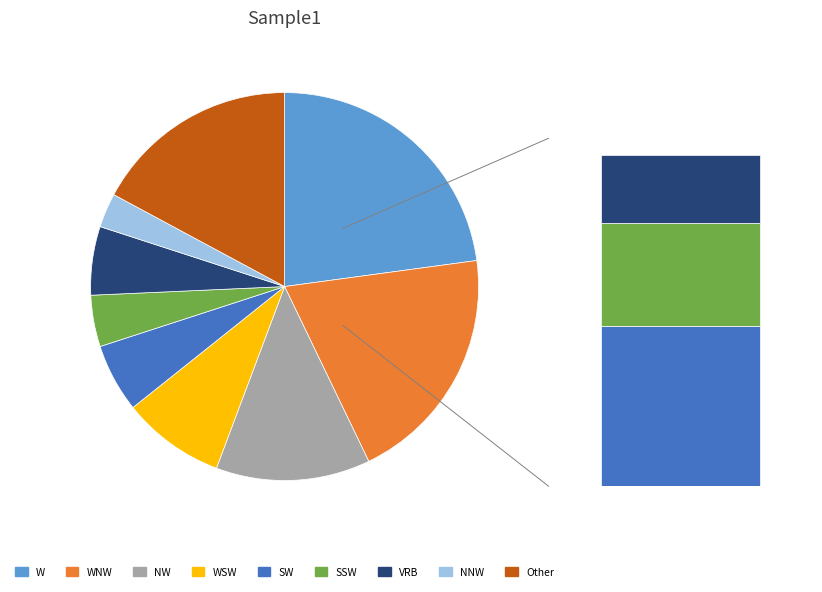

How much of the chart is everything except SSW?

95.7%